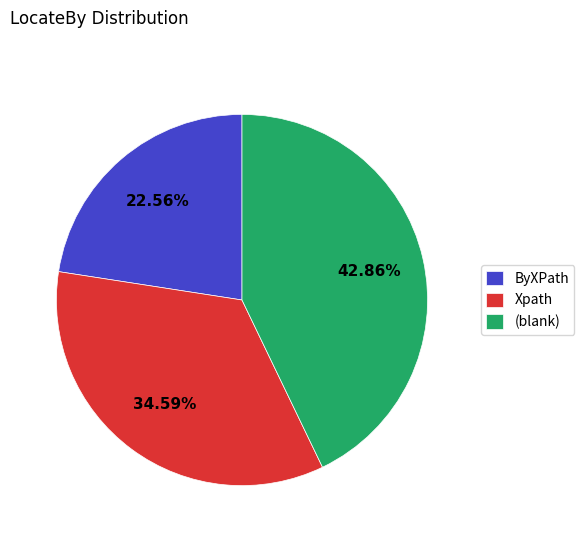

Is there any slice that represents more than half of the pie?

No